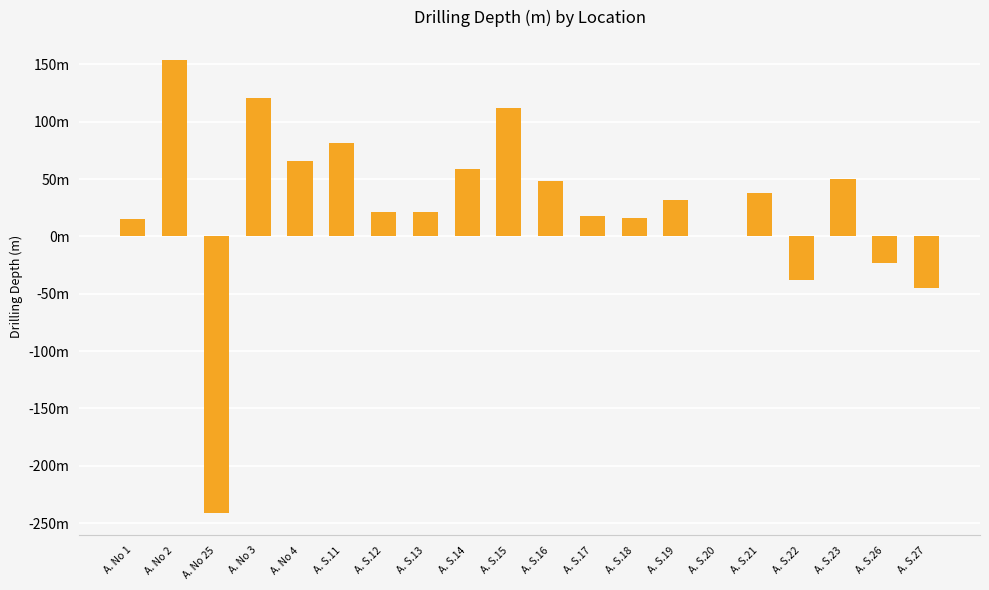

Reading left to right, extract all data points from this chart.

A. No 1=15	A. No 2=154	A. No 25=-241	A. No 3=121	A. No 4=66	A. S.11=81	A. S.12=21	A. S.13=21	A. S.14=59	A. S.15=112	A. S.16=48	A. S.17=18	A. S.18=16	A. S.19=32	A. S.20=0	A. S.21=38	A. S.22=-38	A. S.23=50	A. S.26=-23	A. S.27=-45